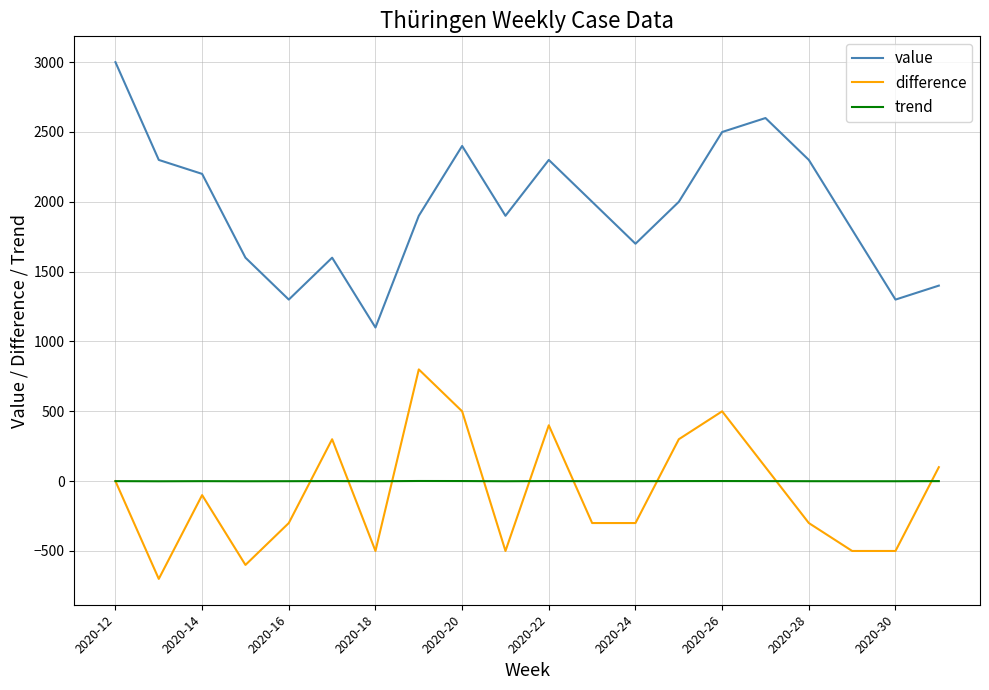

What is the greatest value displayed?

3000.0